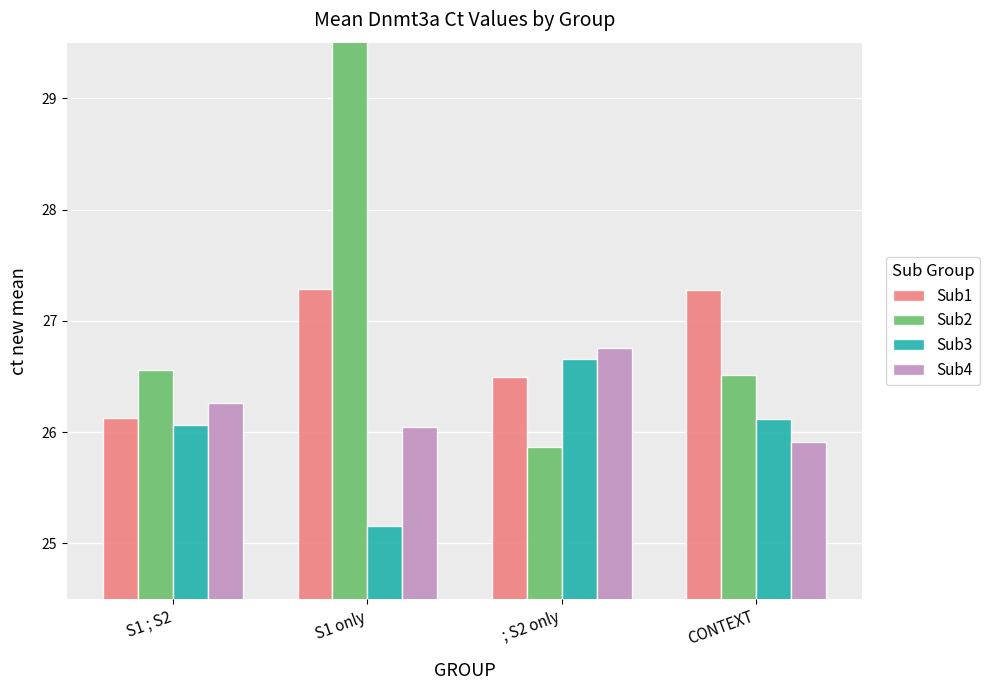

At S1 ; S2, list the series in order from smallest to largest.

Sub3, Sub1, Sub4, Sub2